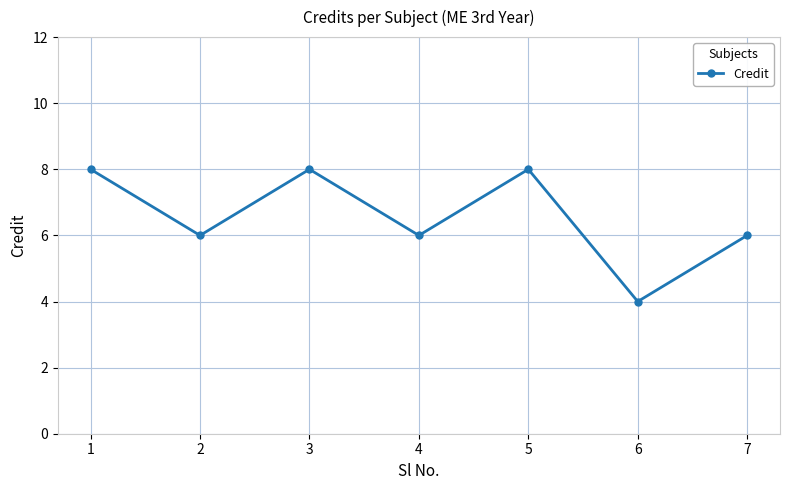

Reading right to left, extract all data points from this chart.

6	4	8	6	8	6	8